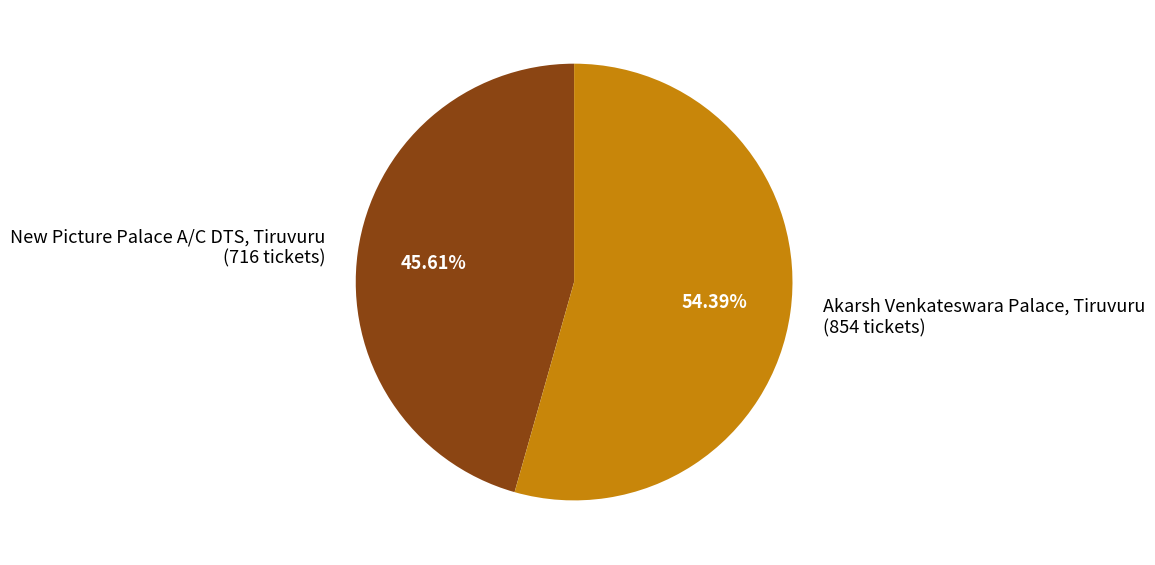

To the nearest percent, what is the difference between the largest and smallest slice percentages?

9%